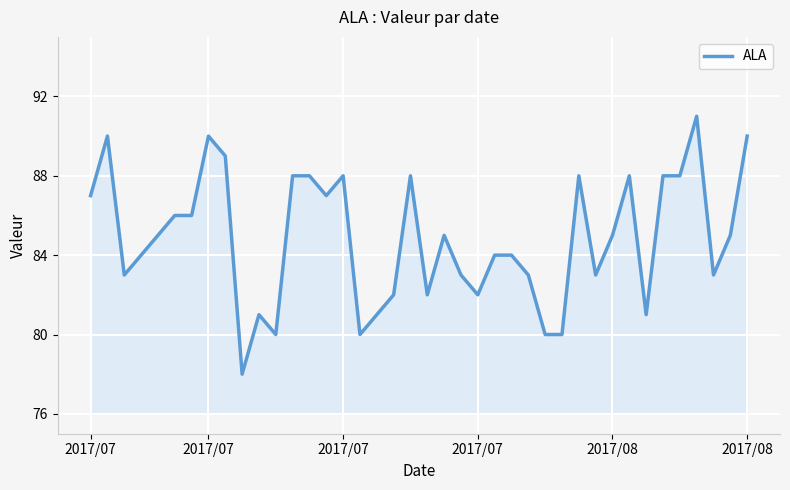

What is the difference between the maximum and minimum values?

13